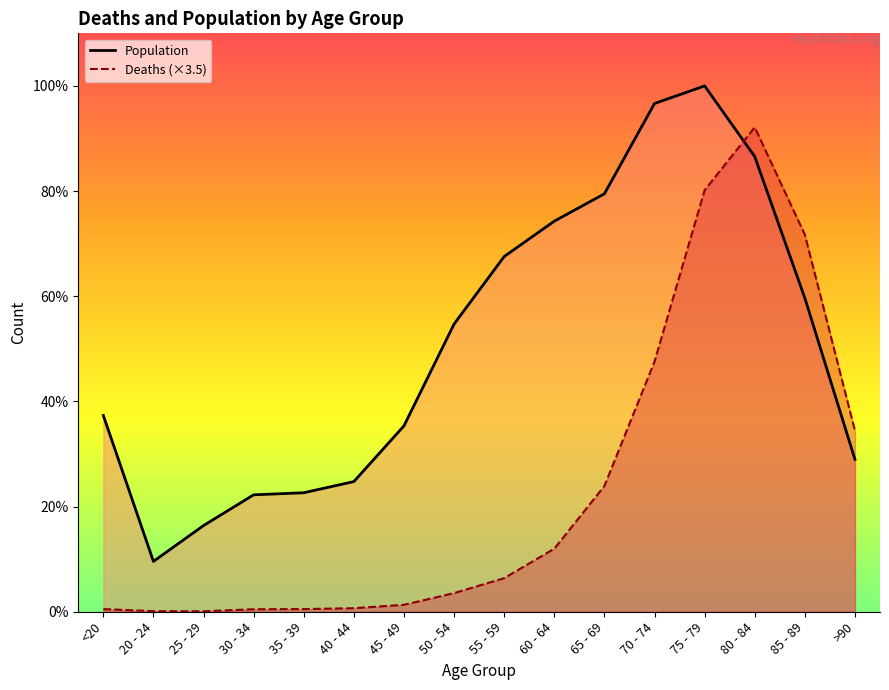

The Deaths series shows 7919.2 at 70 - 74. True or false?

False